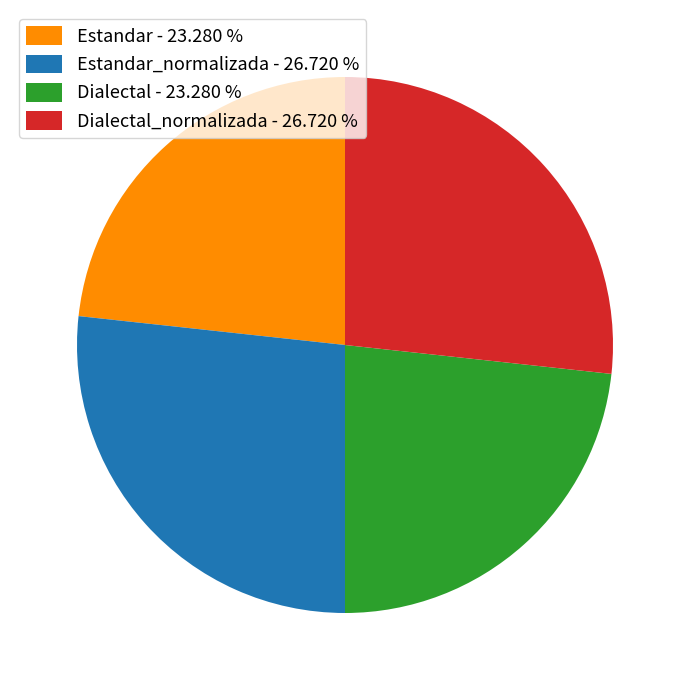

Is there any slice that represents more than half of the pie?

No